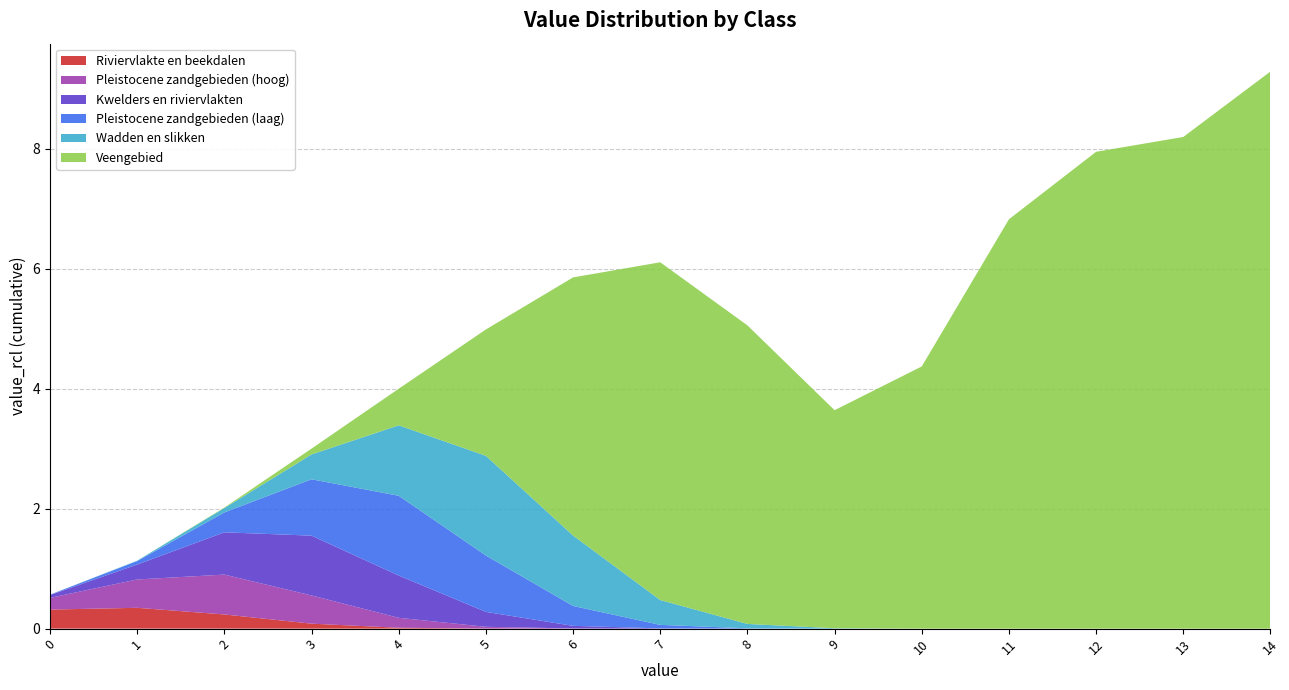

What is the maximum value for Riviervlakte en beekdalen?

0.3